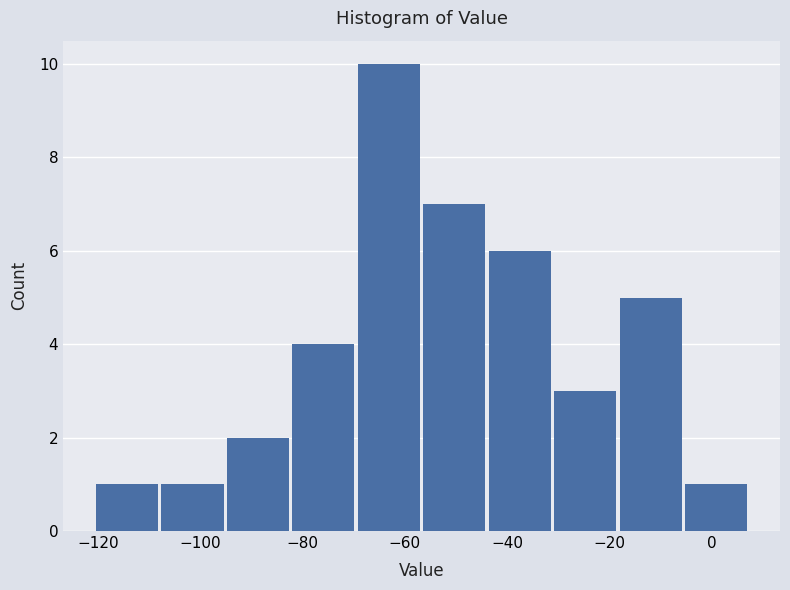

What is the height of the bar covering -32 to -18 on the x-axis? Neither the bar edges nor the heights are printed on the chart, so give them approximately, as read against the axes.

3